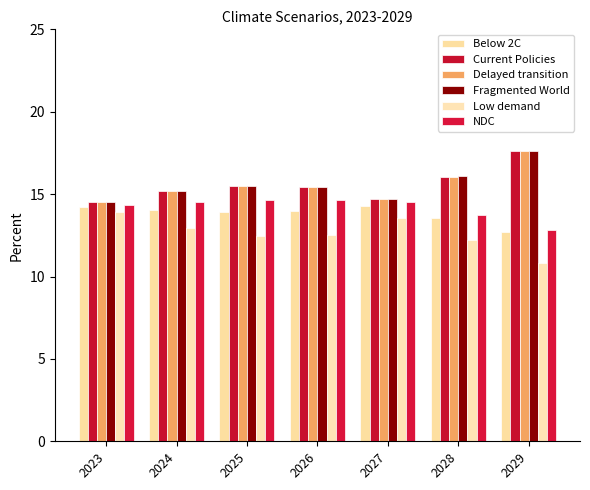

Read the Current Policies value at 2025.

15.5